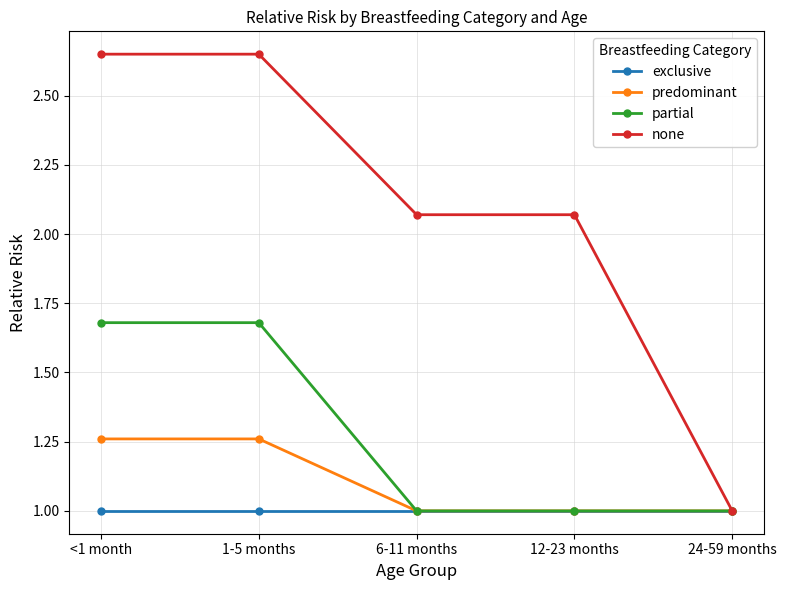

The value of none at 24-59 months is 1.4. True or false?

False